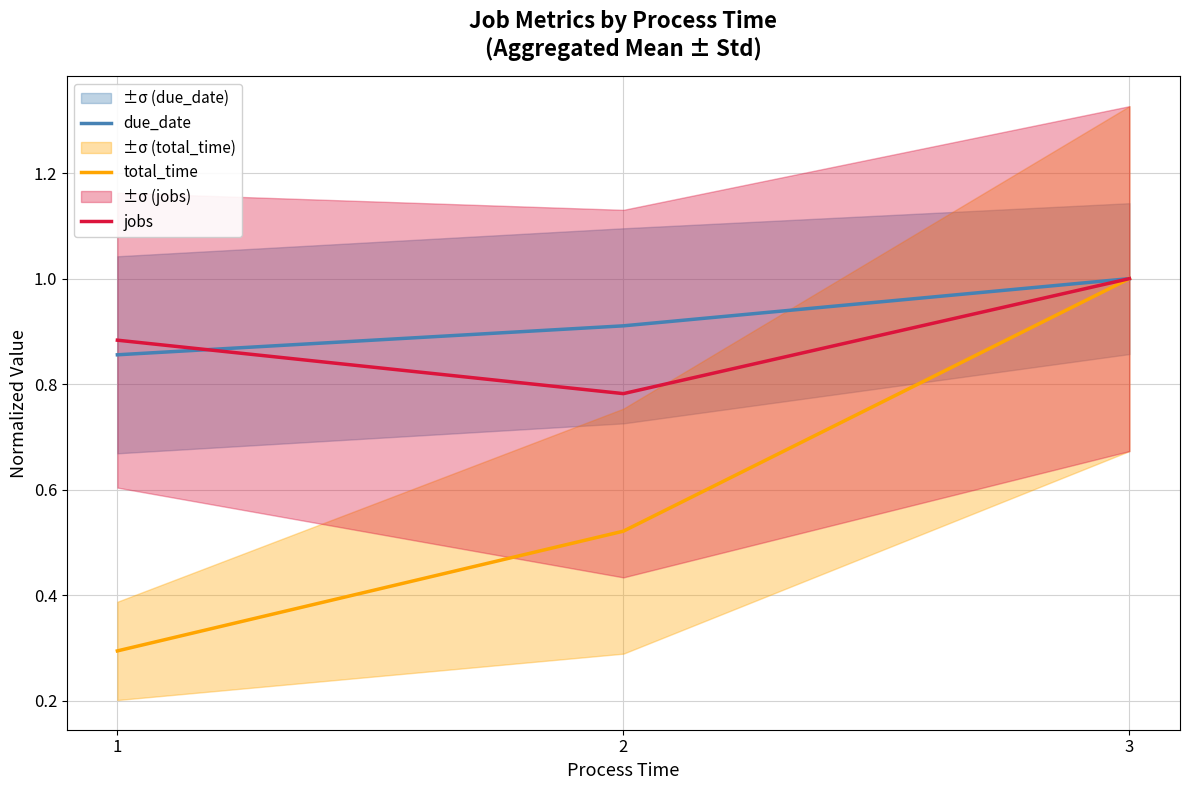

What are all the series names shown in the legend?

due_date, total_time, jobs